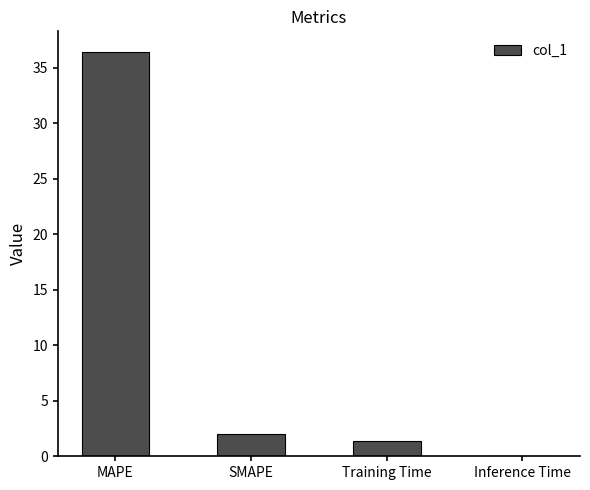

What value does the data have at SMAPE?

2.0